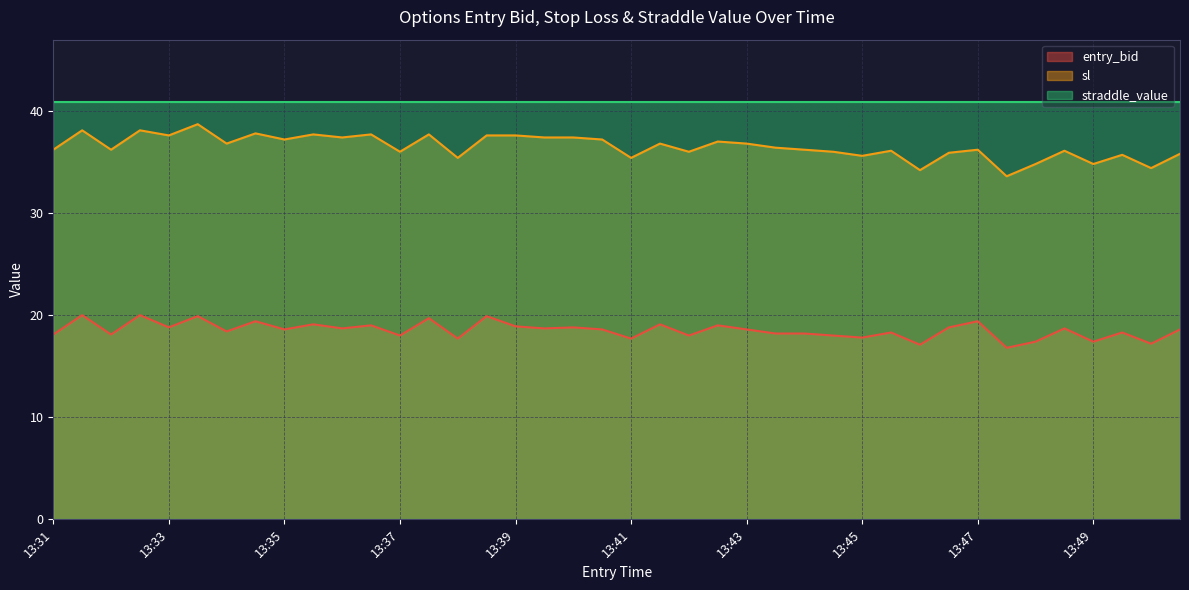

True or false: sl and entry_bid intersect in this chart.

False